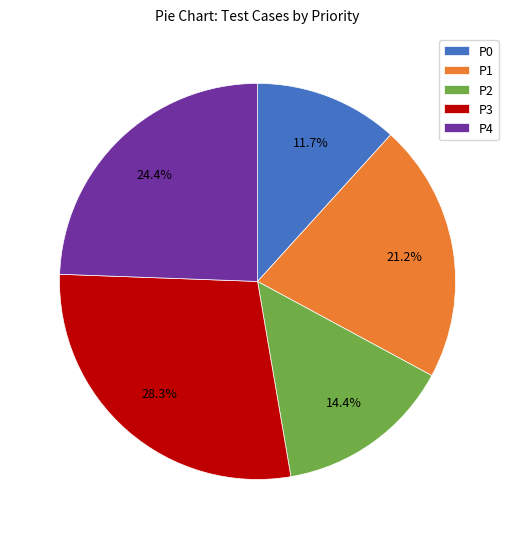

What is the largest slice in the pie chart?

P3